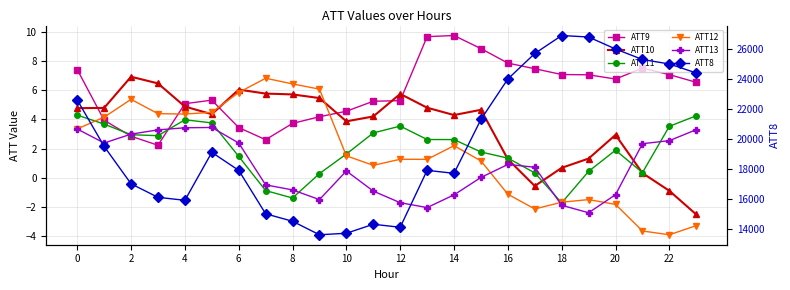

What is the label of the 18th point from the left?

17